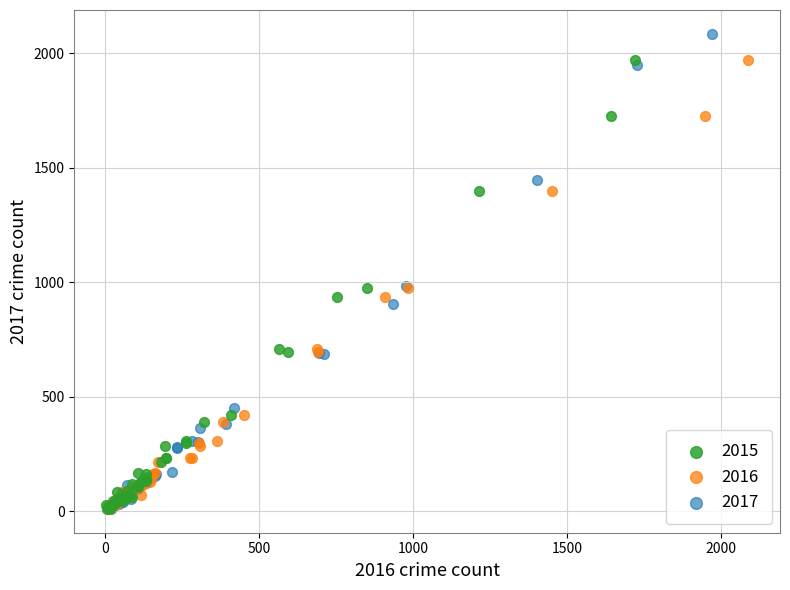

Which series reaches the maximum Y coordinate?

2017